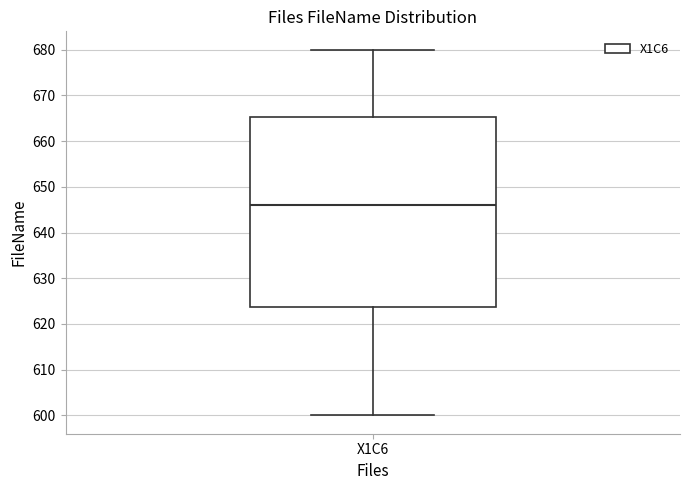

Read this box plot against the y-axis: the position of the median line, the range covered by the box, and the ends of both whiskers. The values are not printed on the chart, so give them approximately, as read against the axis.

median 646, box 624 to 665, whiskers 600 to 680